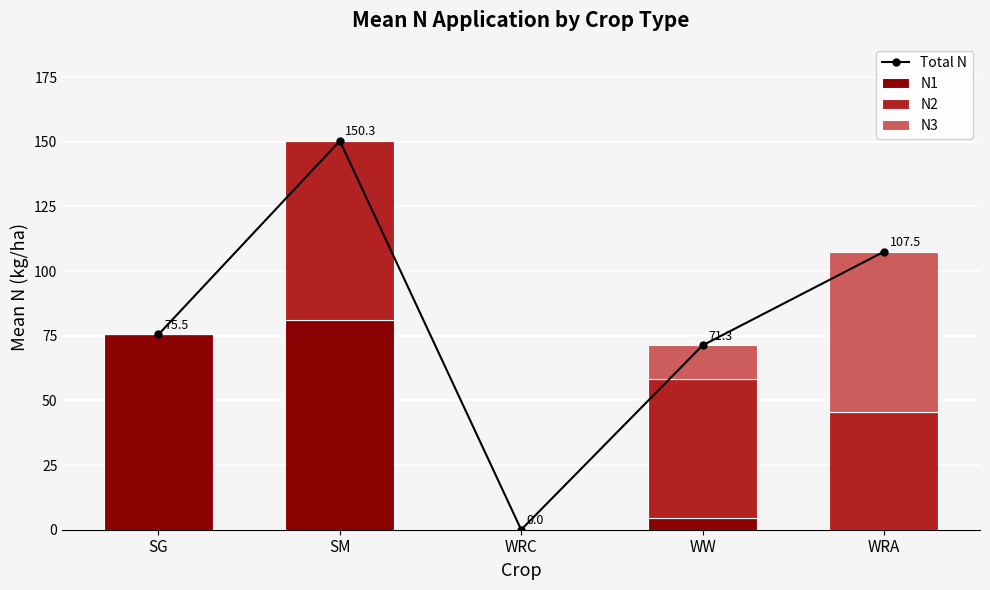

The value of N2 at WRC is 47.7. True or false?

False